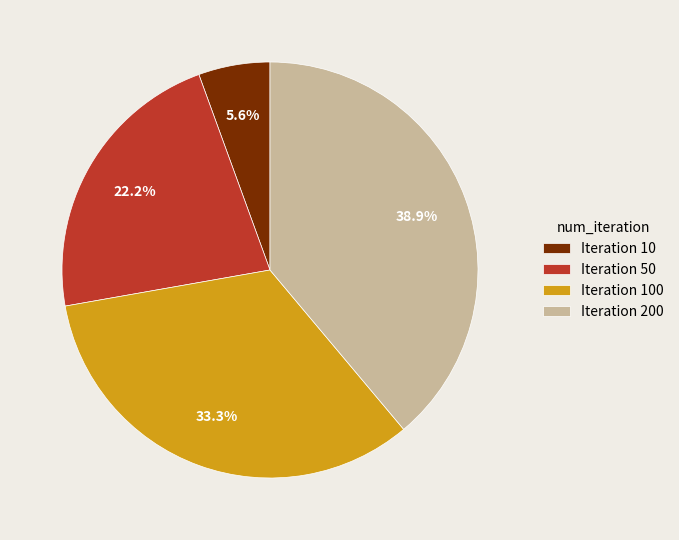

Is there any slice that represents more than half of the pie?

No